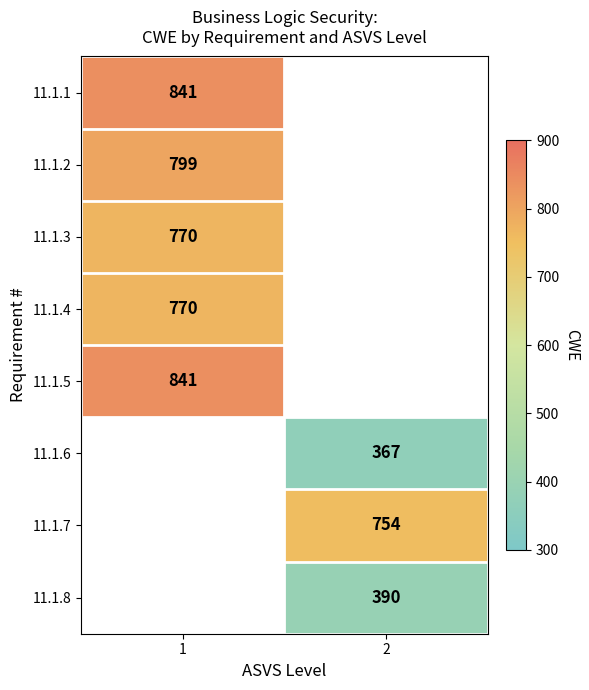

The value of 11.1.6 at 2 is 367. True or false?

True